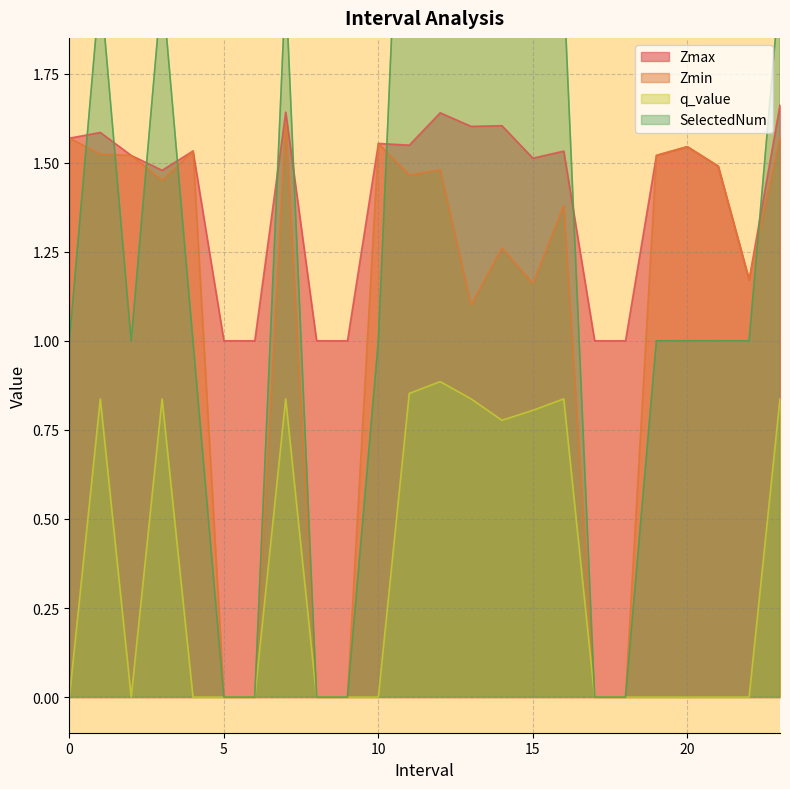

Which has a higher value, 10.0 or 22.0?

10.0